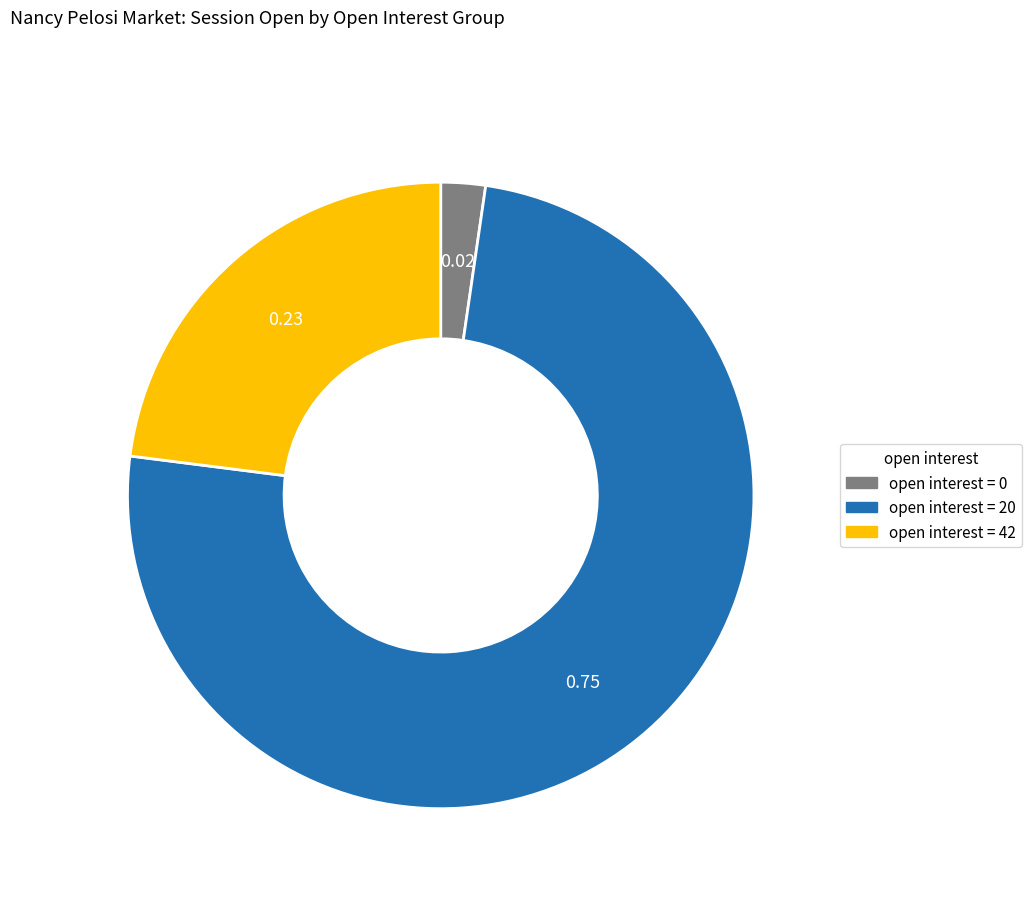

Is there a majority slice in this chart?

Yes